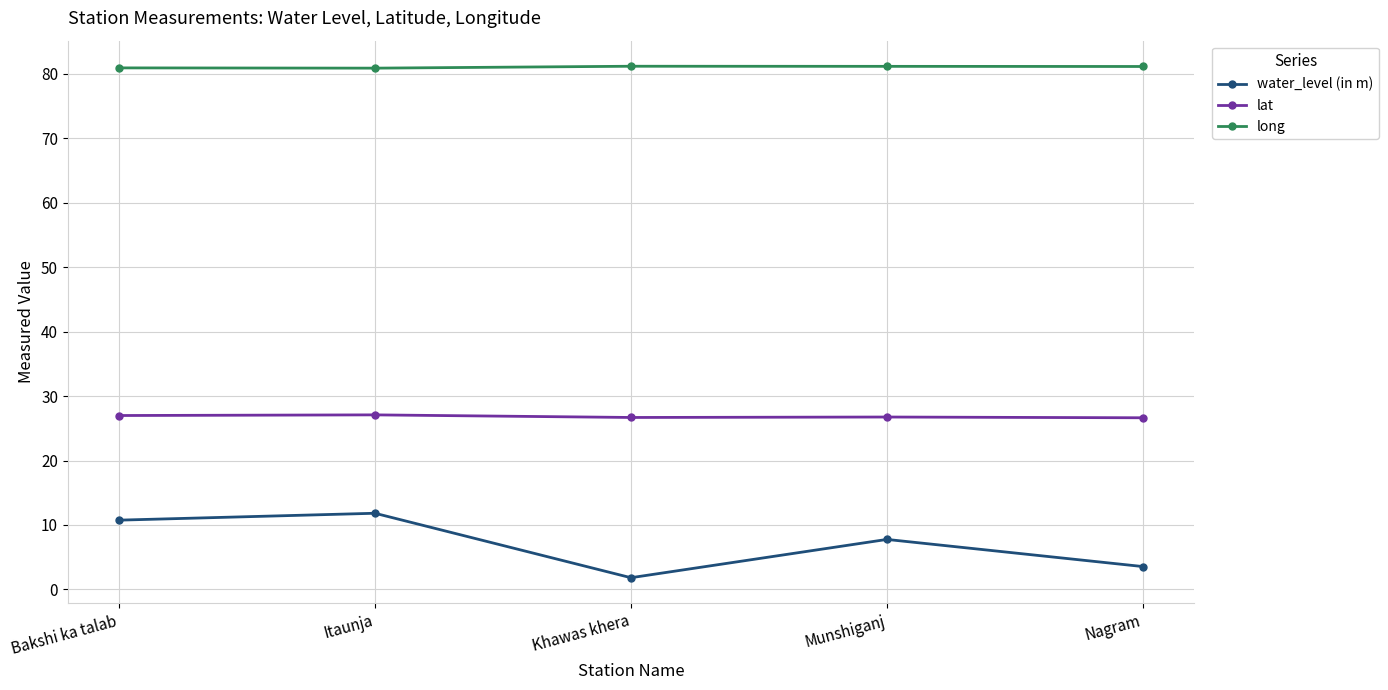

What is the label of the 4th point from the right?

Itaunja